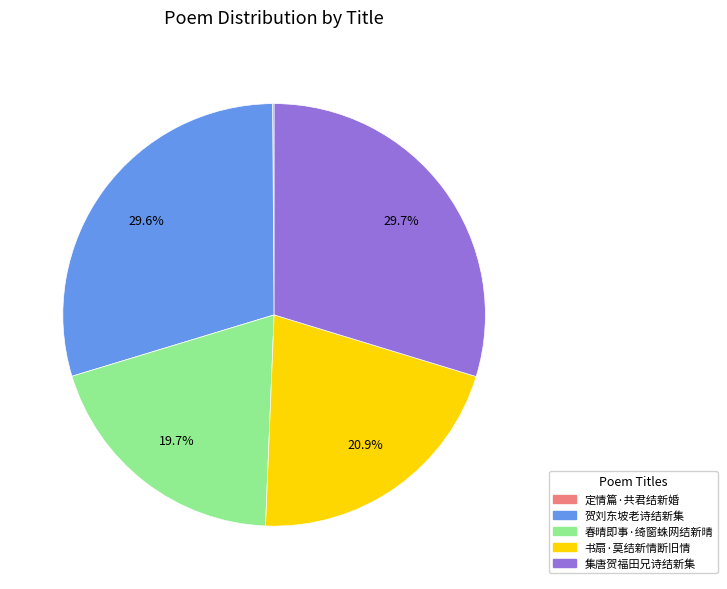

Which has a higher value, 集唐贺福田兄诗结新集 or 春晴即事·绮窗蛛网结新晴?

集唐贺福田兄诗结新集